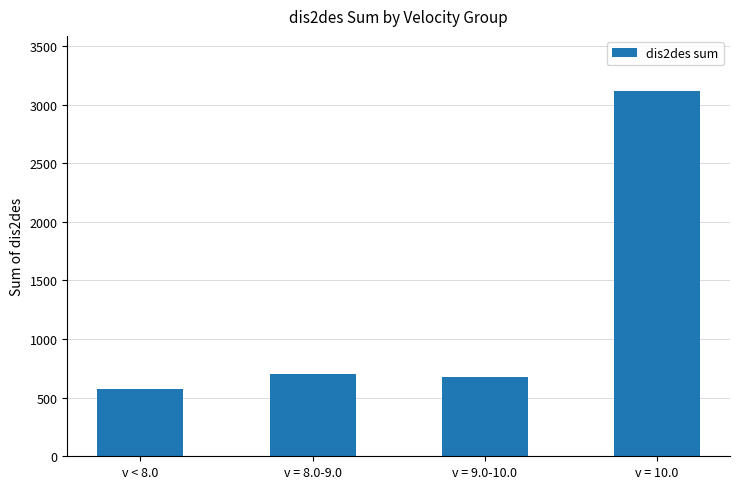

Reading left to right, list all the values displayed in this chart.

574.4	699.7	677.0	3119.0